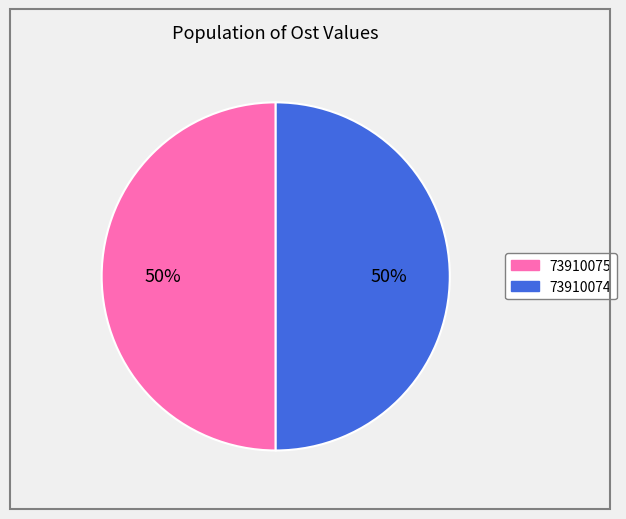

Is it true that 73910075 is 50% of the pie?

True